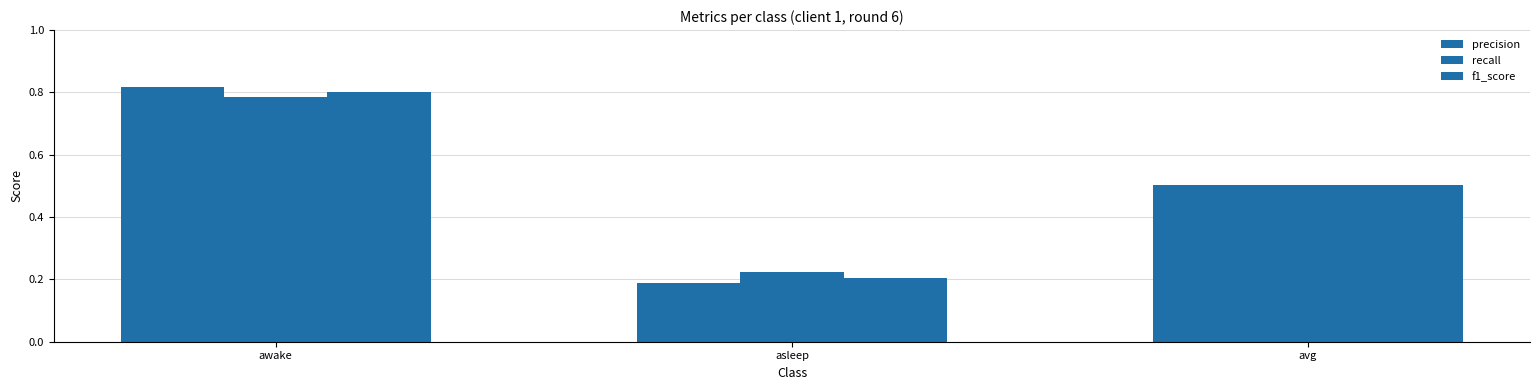

Which series has the largest range (max minus min)?

precision